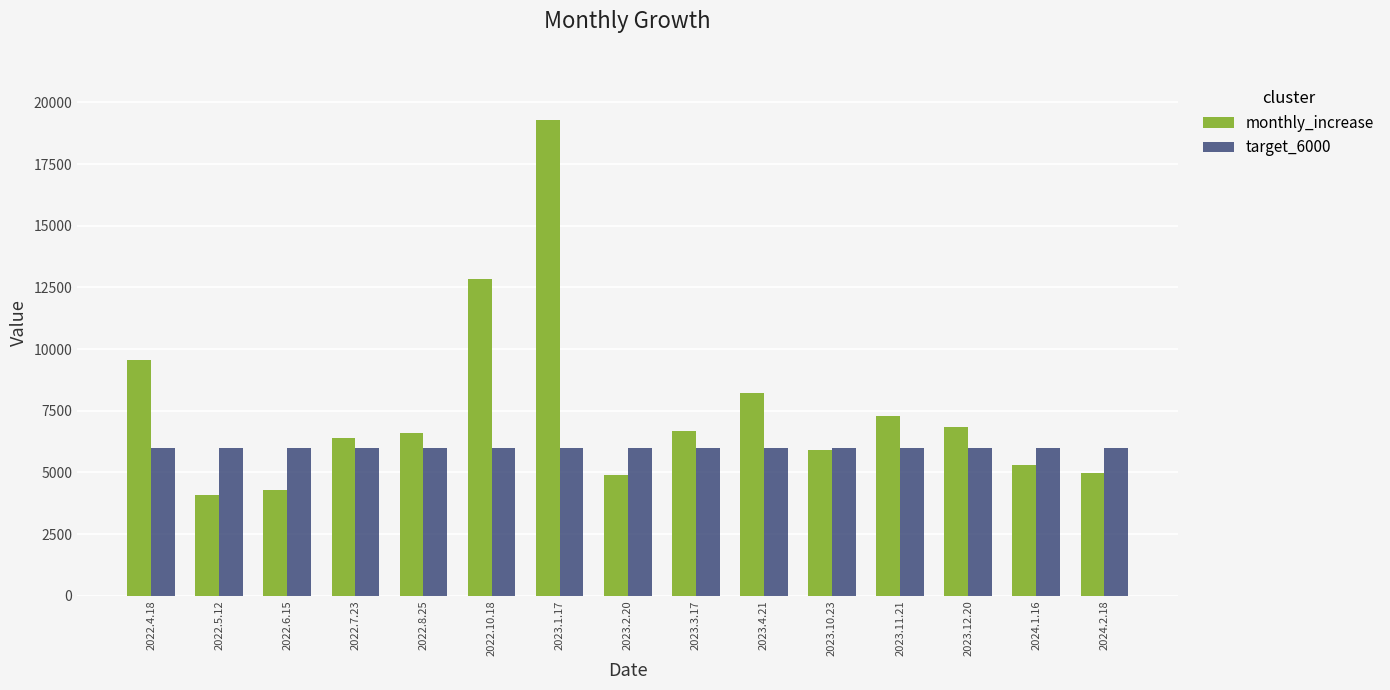

What is the average value of the monthly_increase series?

7544